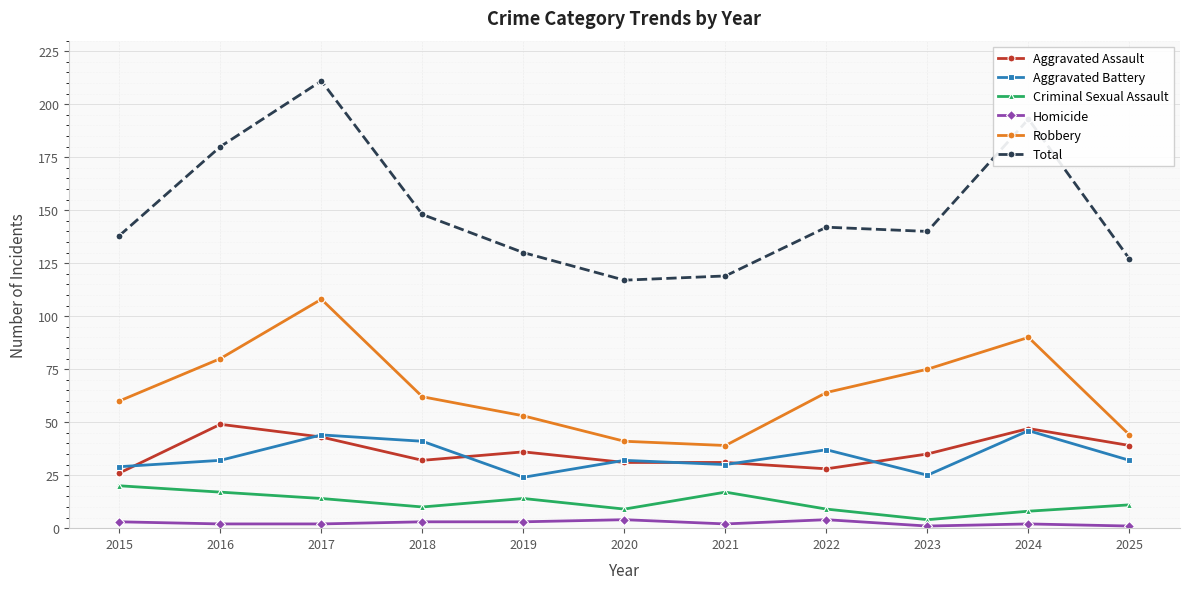

Rank the series by their maximum value, from lowest to highest.

Homicide, Criminal Sexual Assault, Aggravated Battery, Aggravated Assault, Robbery, Total